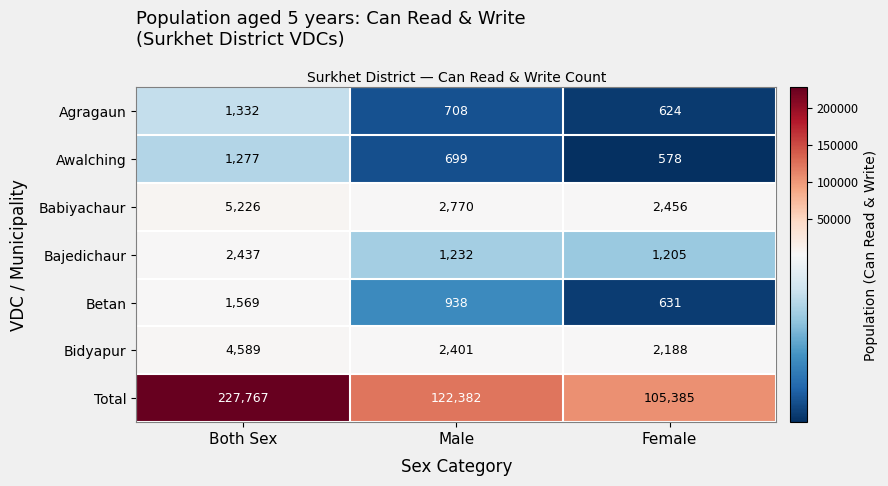

Which series has the largest total across all categories?

Total